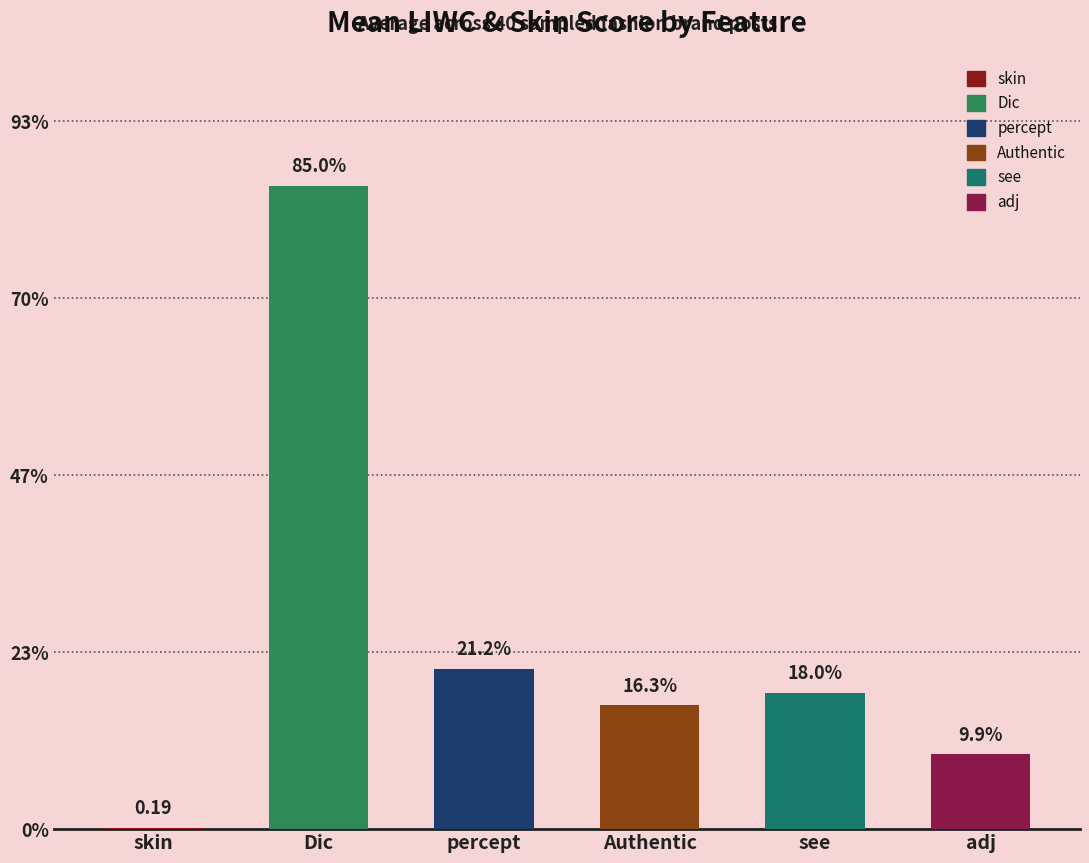

What is the sum of the values at Authentic and see?

34.3